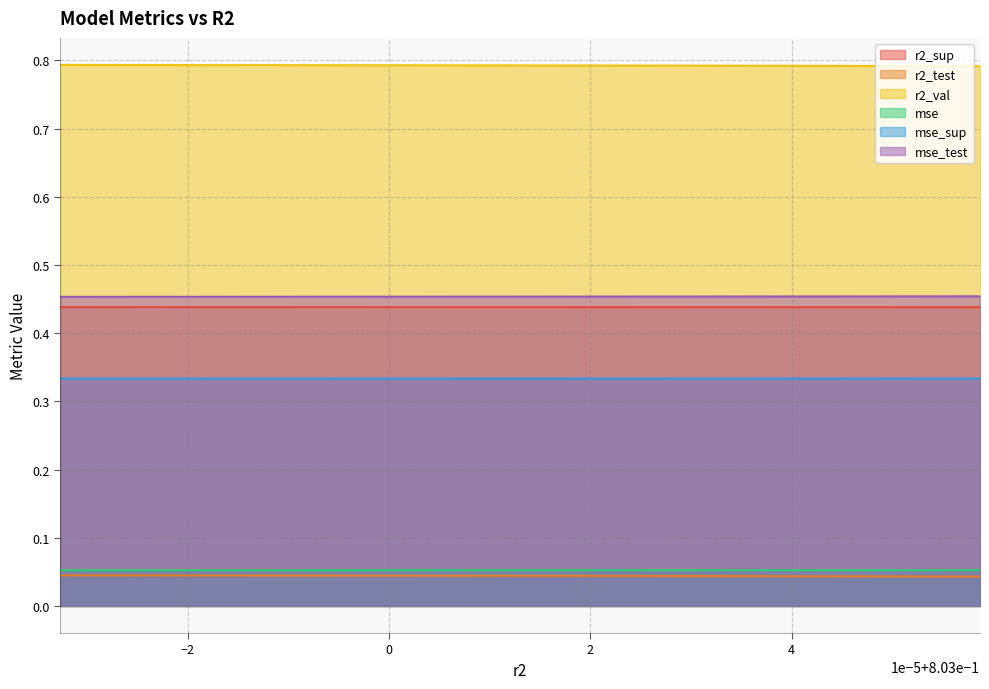

Is it true that r2_val equals 0.8 at 0.8029945489105729?

True